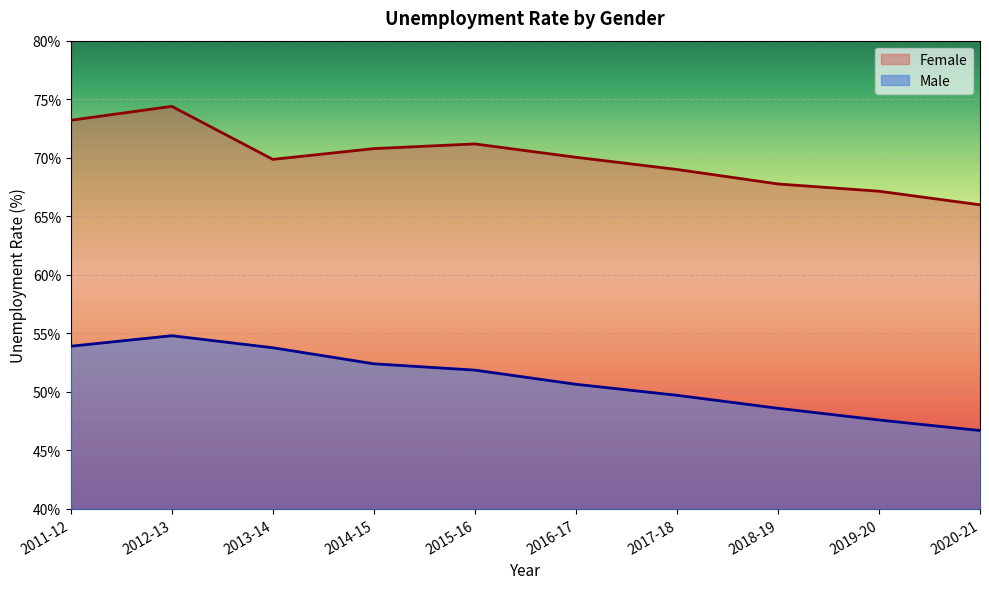

The value of Female at 2020-21 is 66.0. True or false?

True